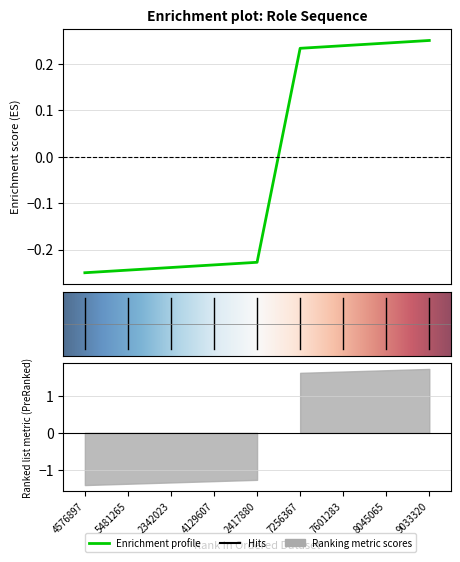

What position from the left is 2417880?

5